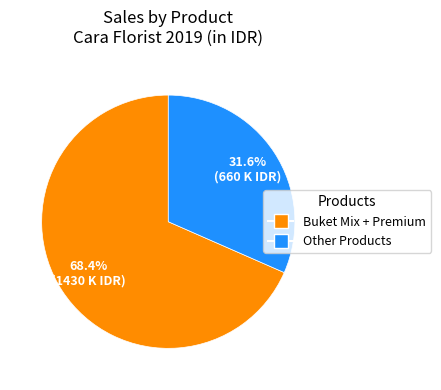

Is there any slice that represents more than half of the pie?

Yes